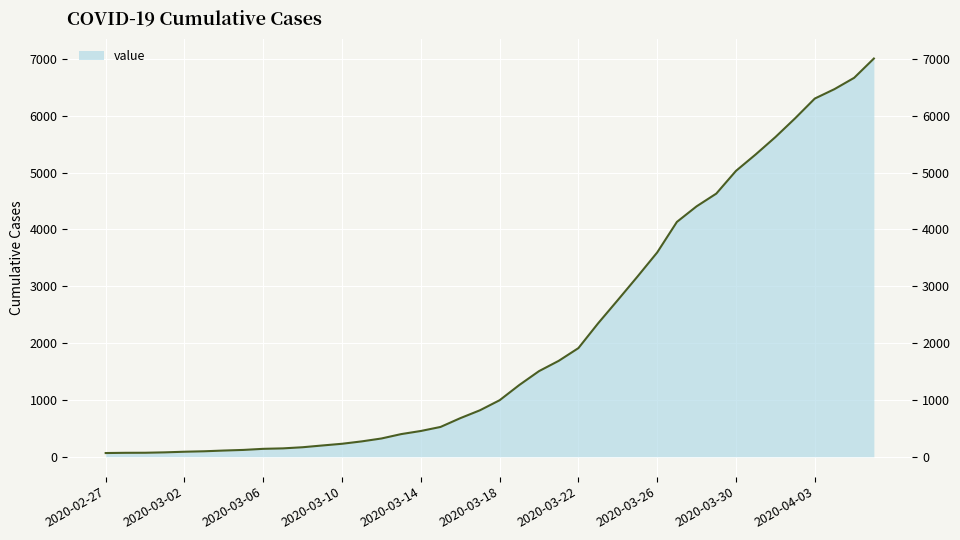

What is the label of the 11th point from the right?

2020-03-27